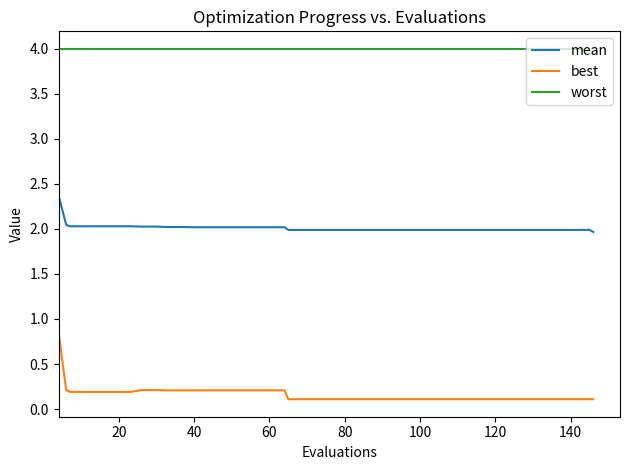

What is the minimum value for worst?

4.0